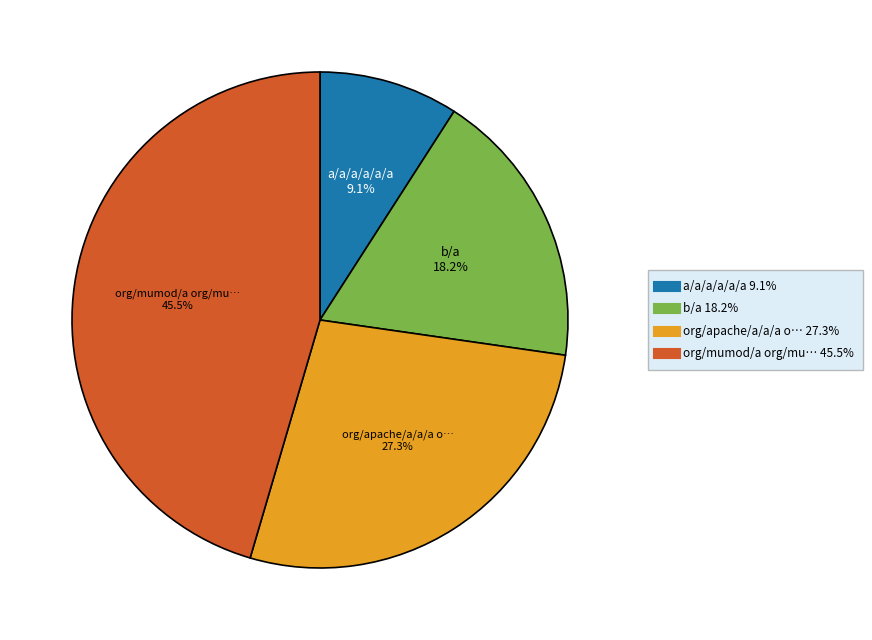

To the nearest percent, what is the average slice percentage?

25%